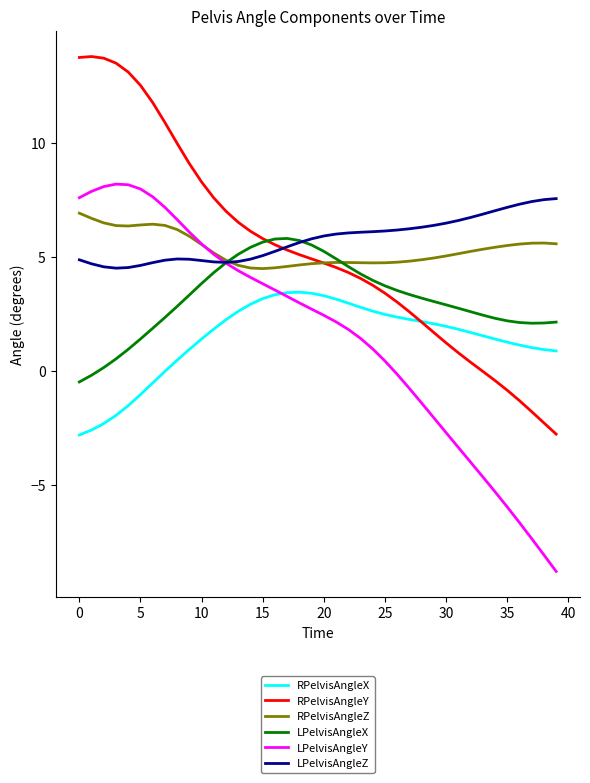

How many categories are shown in the chart?

40